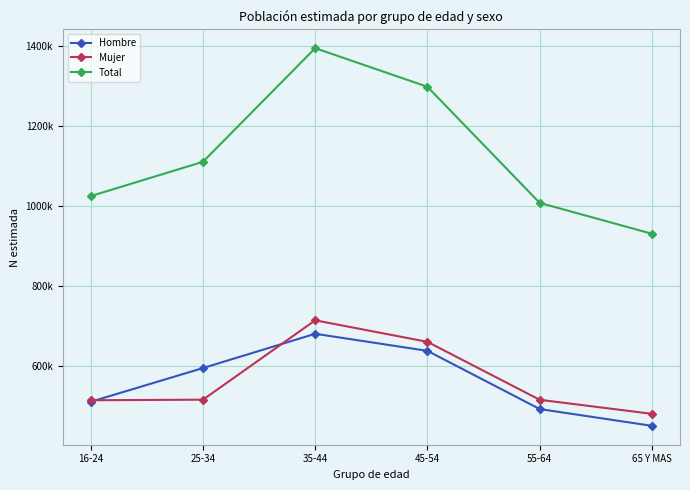

What is the approximate value of Mujer at 45-54?

659898